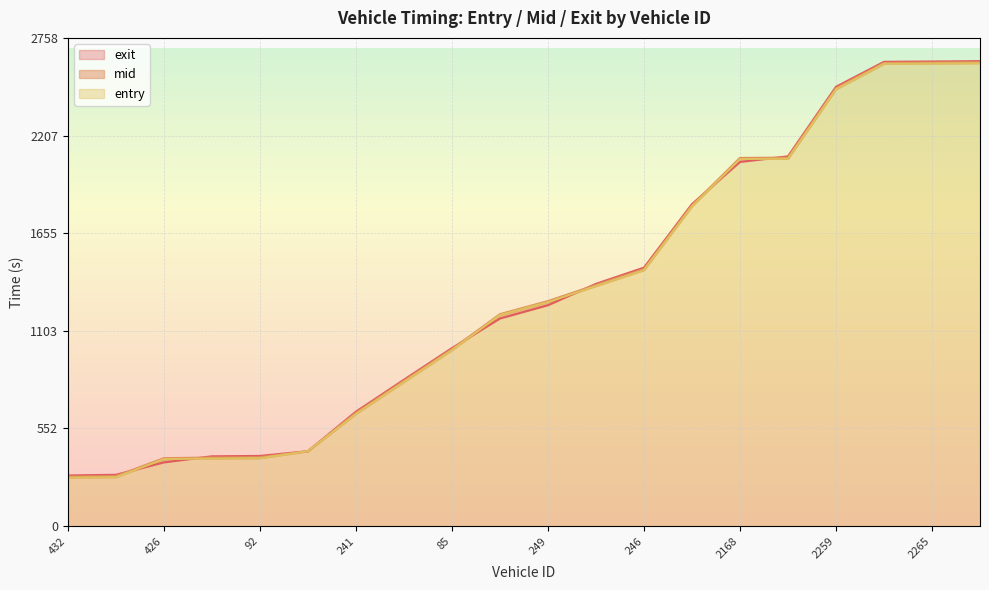

What position from the left is 2265?

19